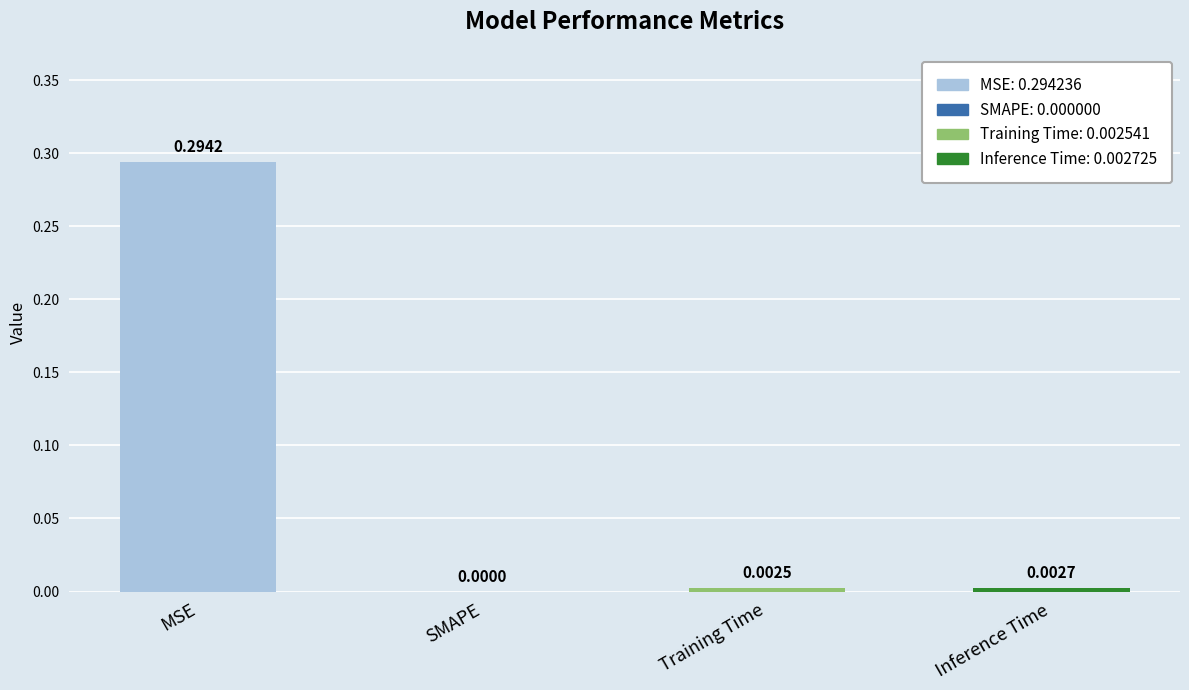

Which category has the highest value across all series?

MSE